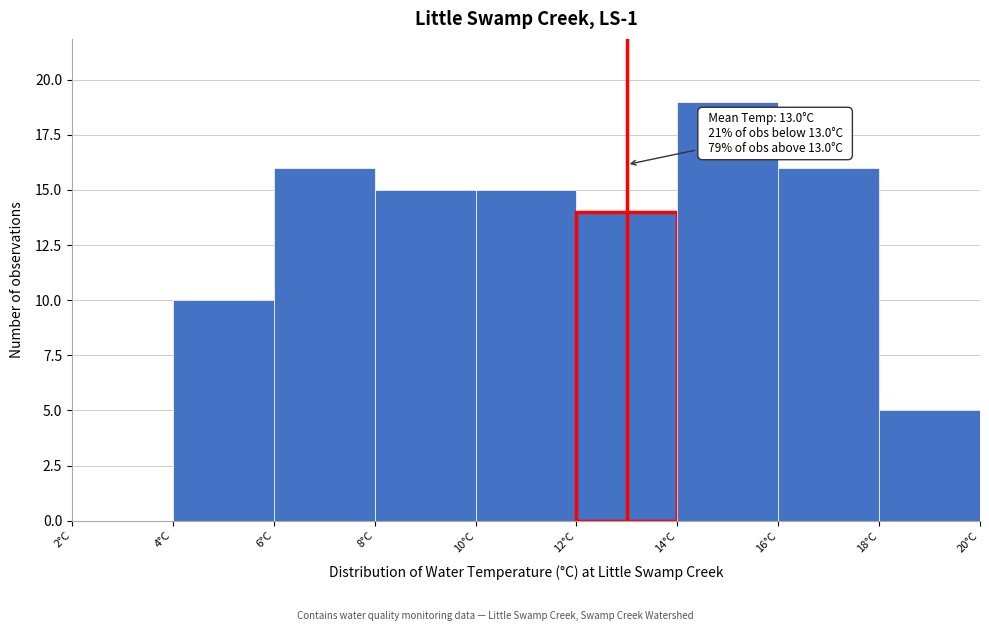

Which range on the x-axis has the tallest bar?

14 to 16